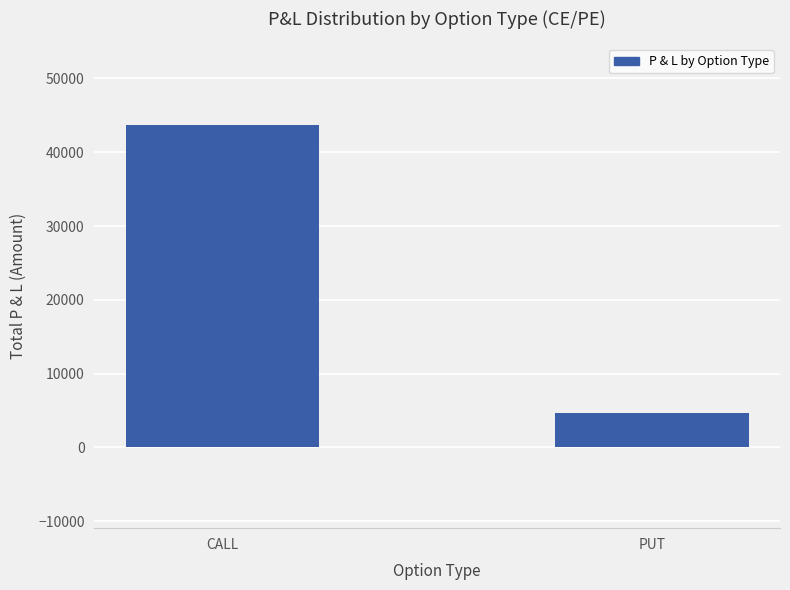

Which label corresponds to the smallest value in the chart?

PUT